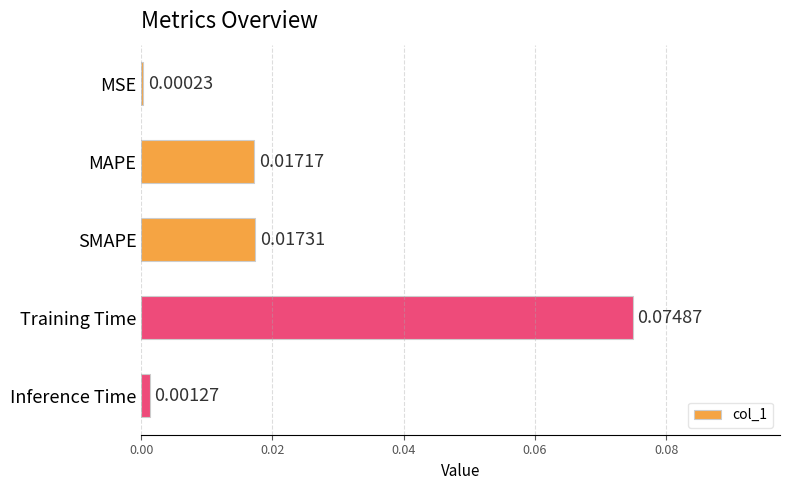

Which label corresponds to the largest value in the chart?

Training Time